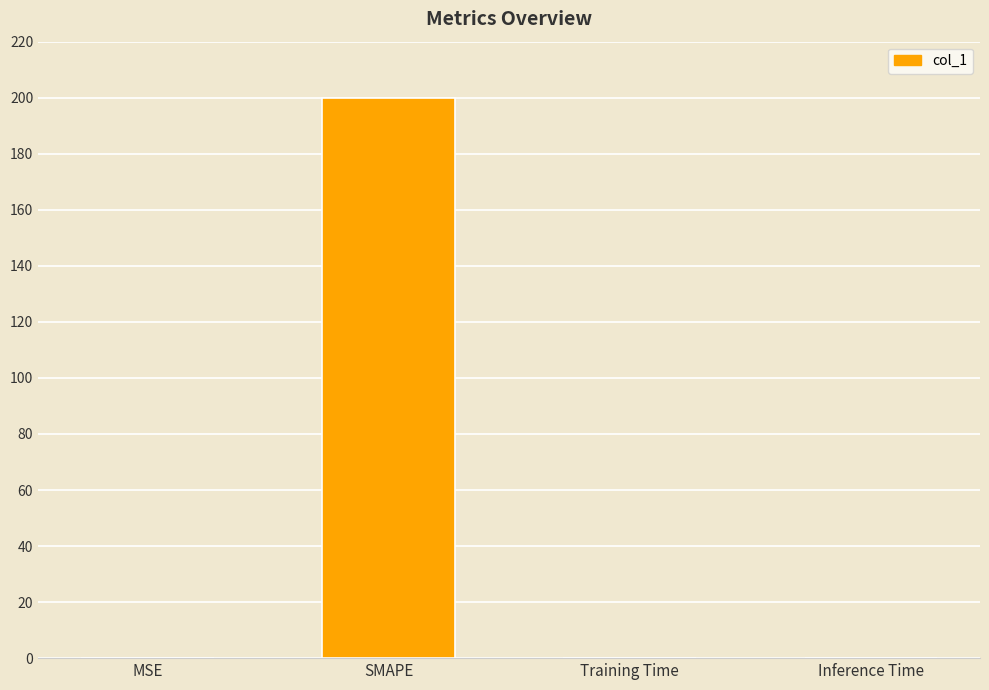

What is the sum of all values?

200.2